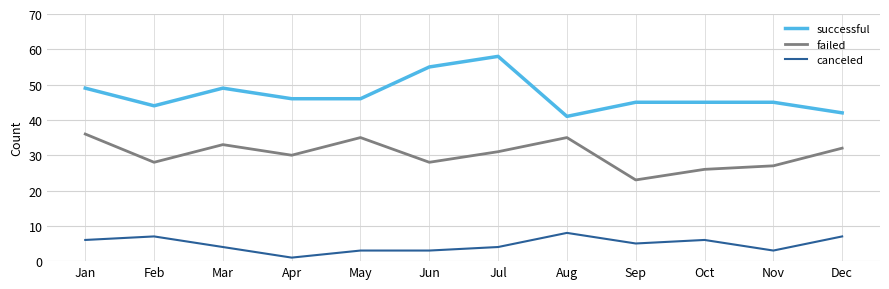

What value does the successful series have at Jun, to the nearest 10?

60